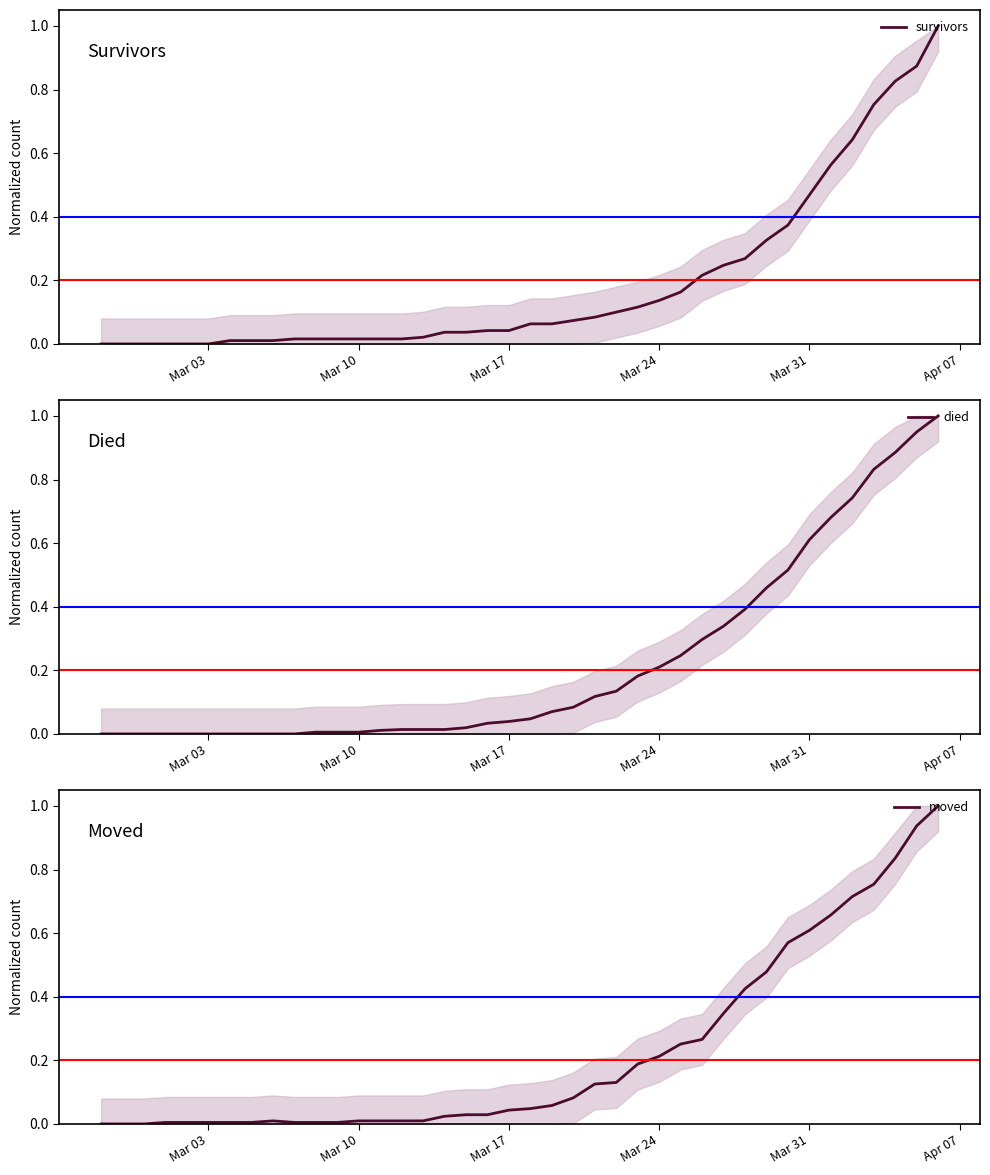

How many lines are shown in the chart?

3